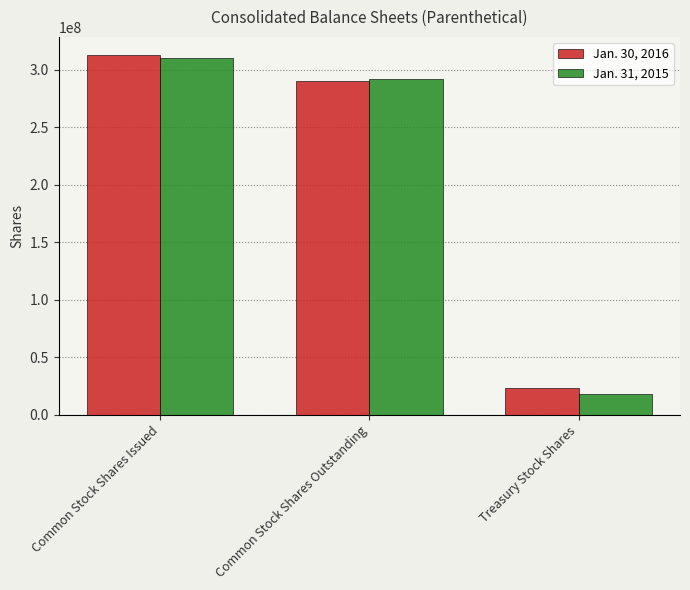

What is the difference between the highest and lowest values at Treasury Stock Shares?

5000000